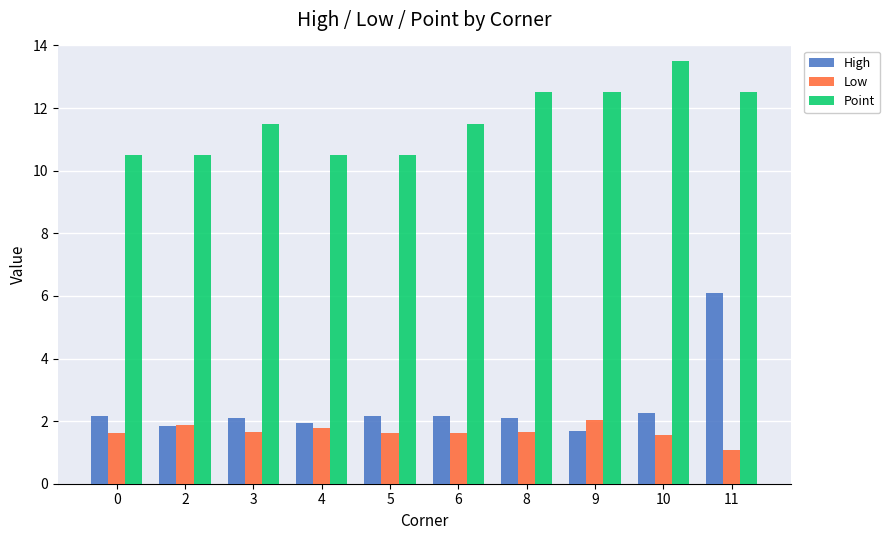

The Point series shows 11.5 at 6. True or false?

True